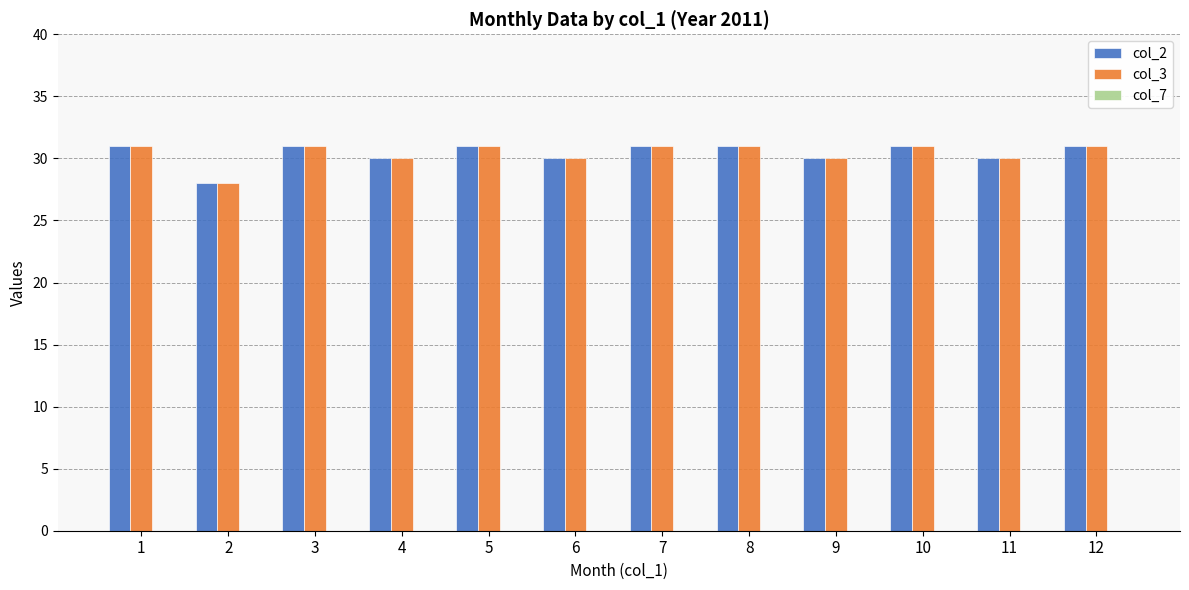

What is the minimum value for col_2?

28